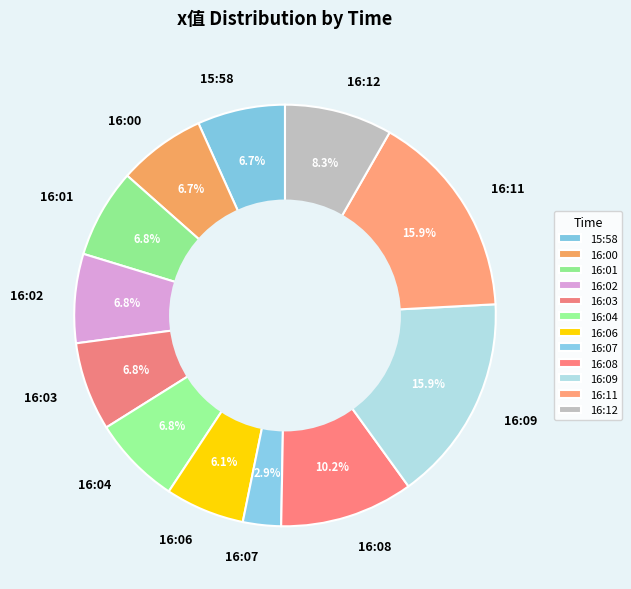

The 16:04 slice represents 19% of the pie. True or false?

False